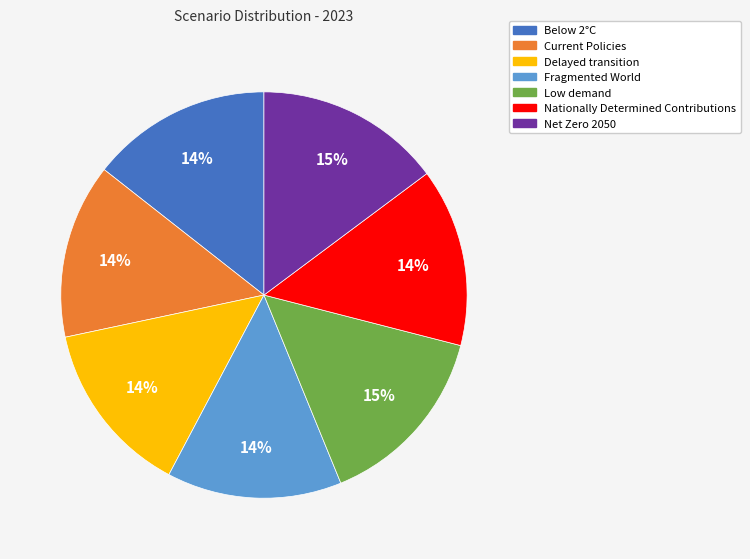

Is it true that Below 2°C is 1% of the pie?

False